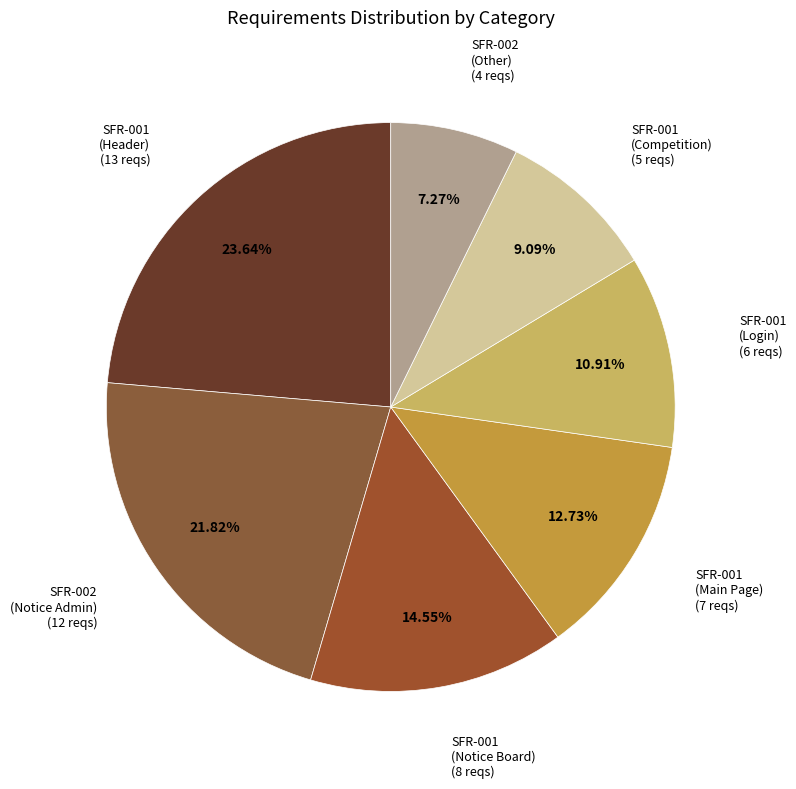

Count the number of slices in the pie.

7